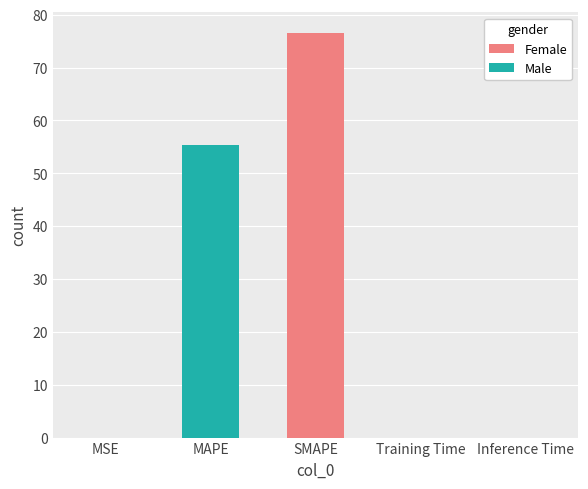

What is the sum of all values?

132.0